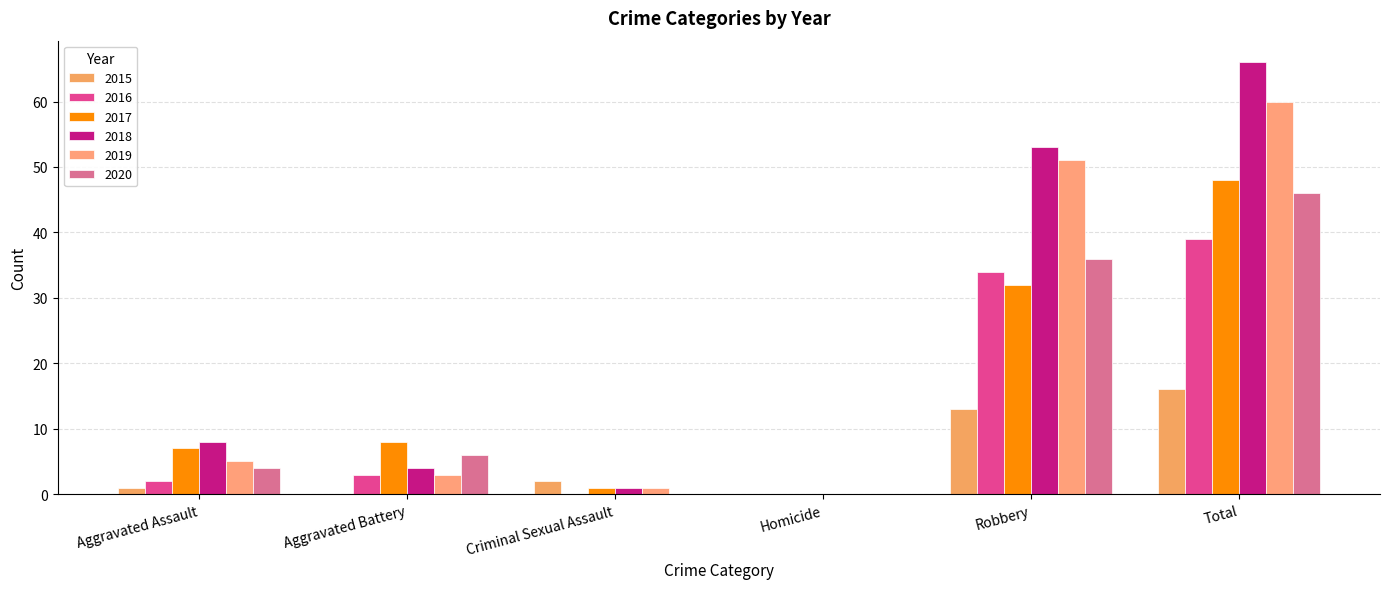

What position from the right is Aggravated Battery?

5